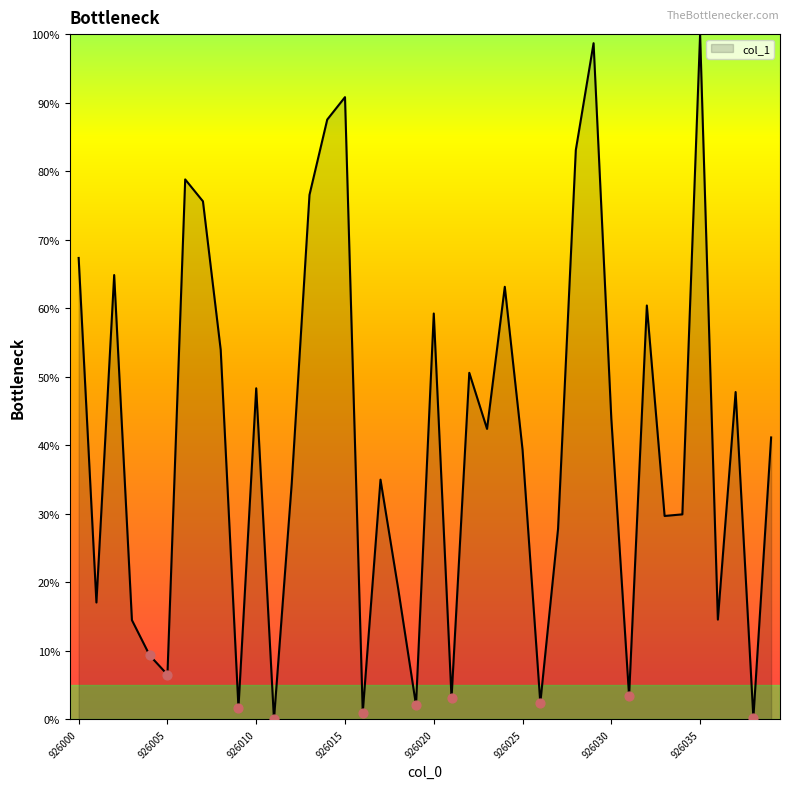

What is the greatest value displayed?

100.0